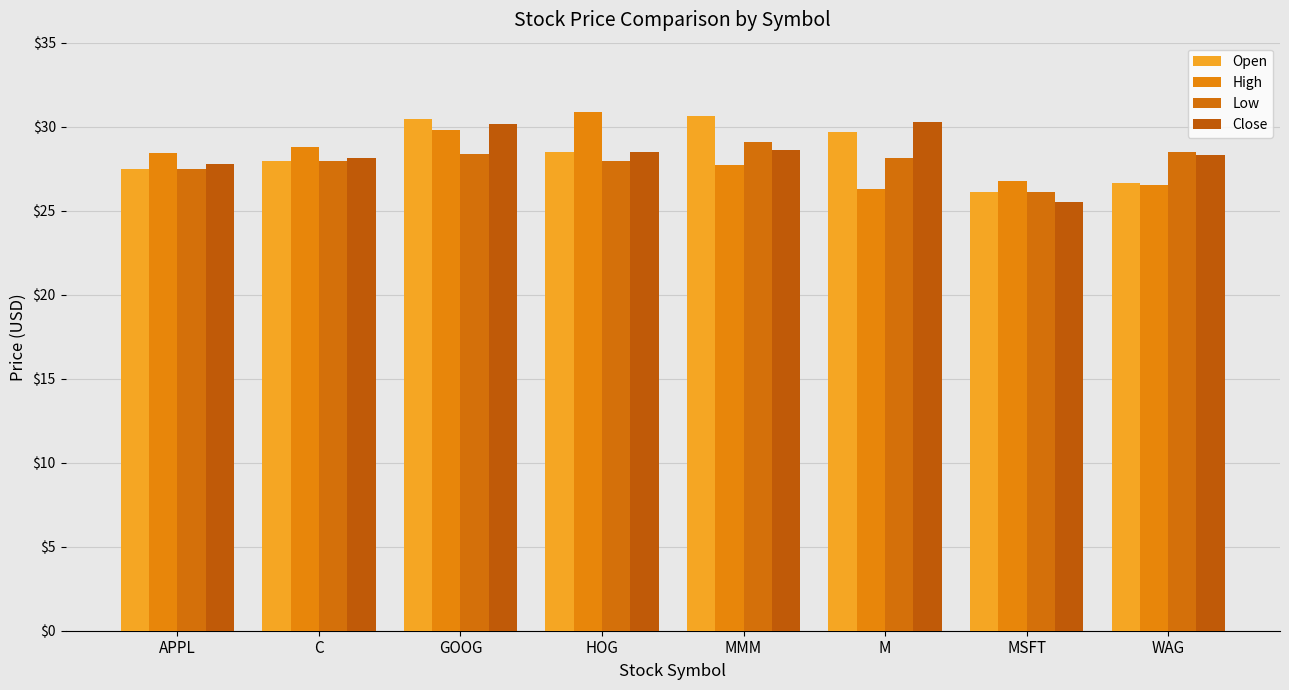

What is the label of the 8th bar from the right?

APPL